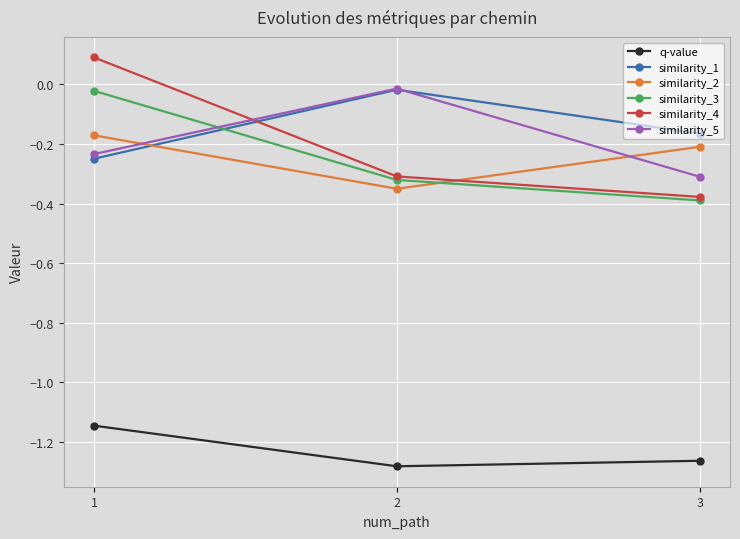

Is it true that similarity_2 equals -0.3 at 3?

False